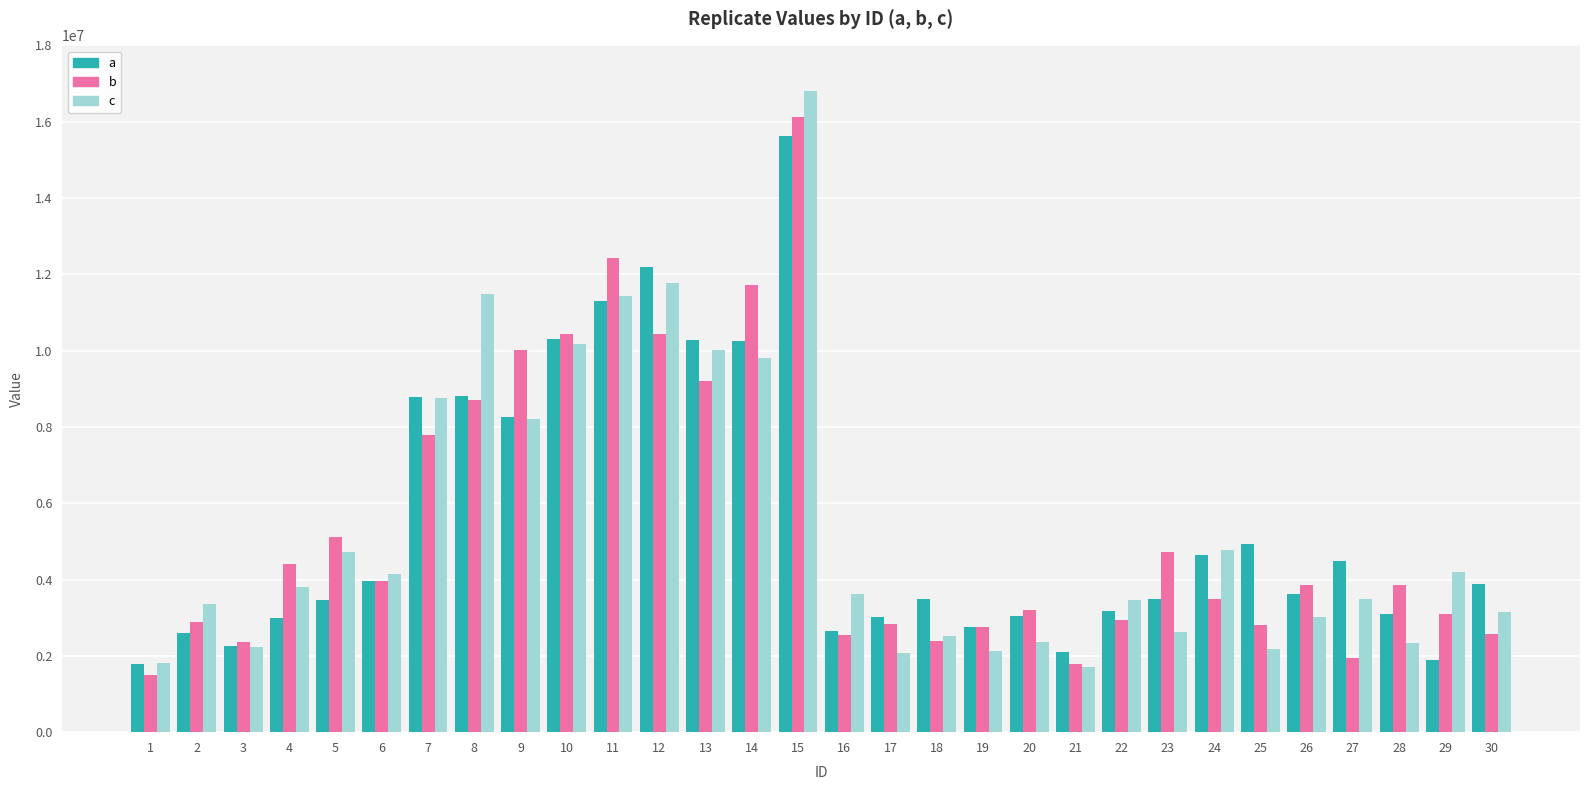

At which label is a closest to 8708083?

7